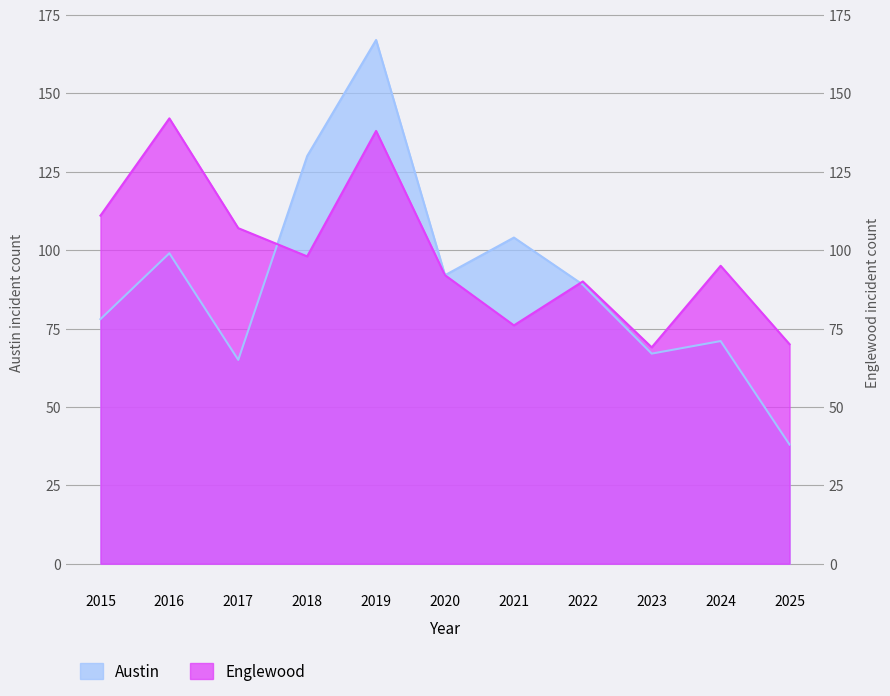

Reading left to right, transcribe all the data shown in this chart.

Austin: 2015=78	2016=99	2017=65	2018=130	2019=167	2020=92	2021=104	2022=89	2023=67	2024=71	2025=38
Englewood: 2015=111	2016=142	2017=107	2018=98	2019=138	2020=92	2021=76	2022=90	2023=69	2024=95	2025=70